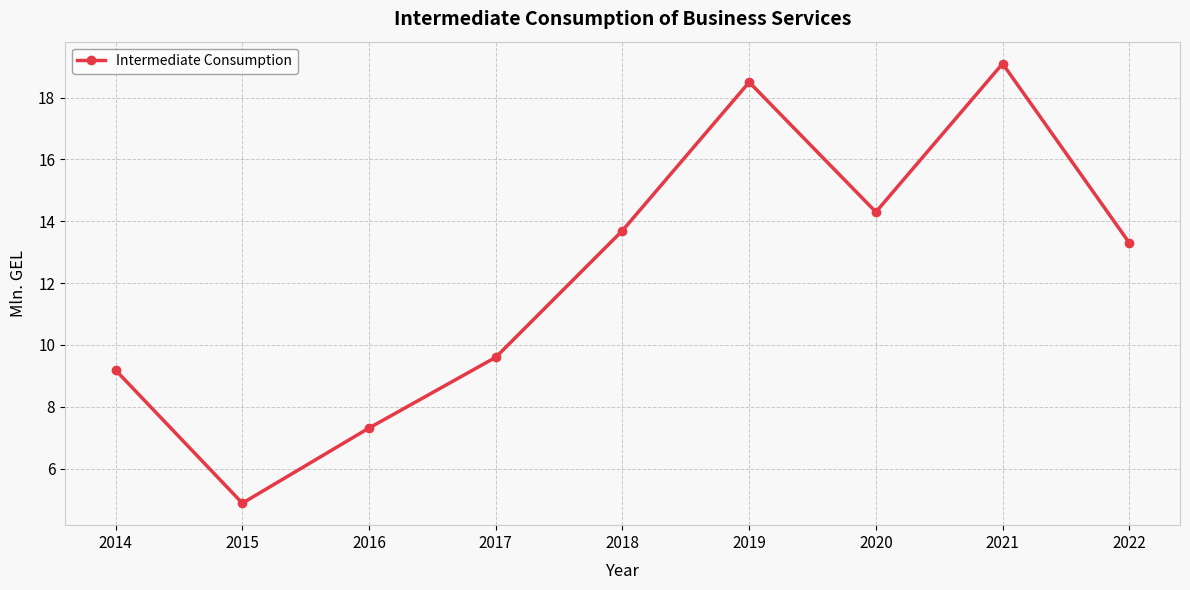

True or false: there are more than 1 points higher than both neighbors.

True